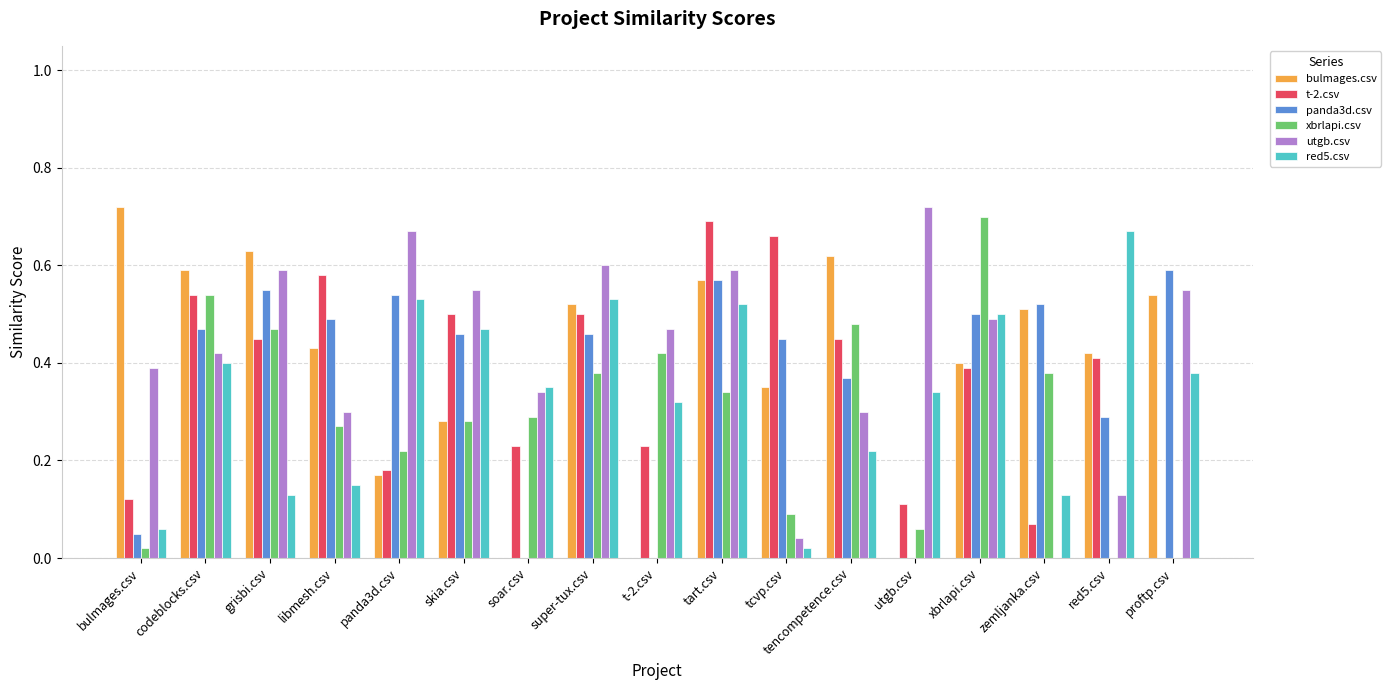

How many groups of bars are there?

17